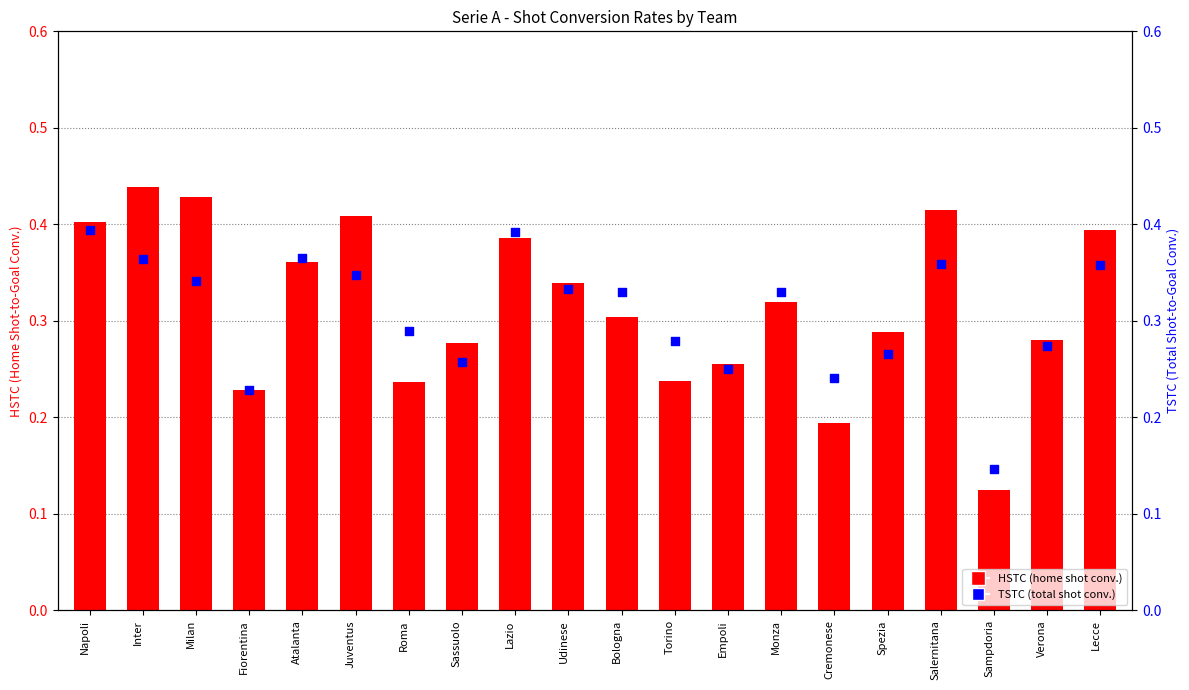

What are all the series names shown in the legend?

HSTC, TSTC